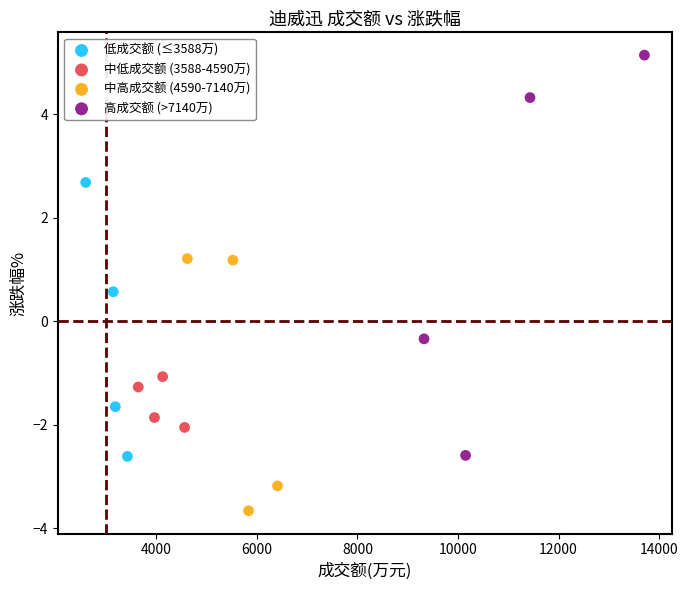

Which series reaches the maximum Y coordinate?

高成交额 (>7140万)